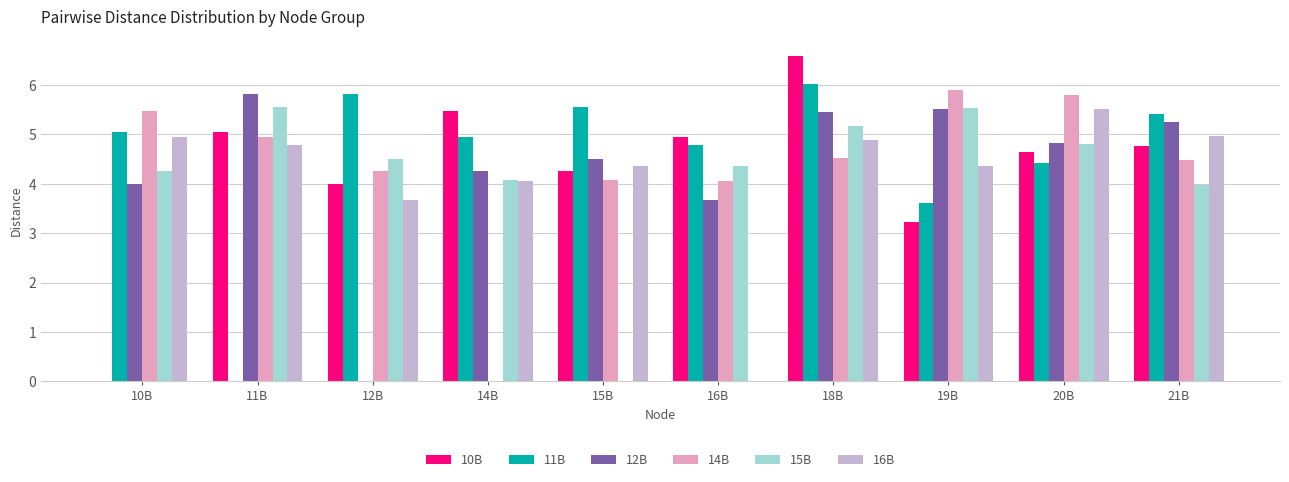

At which category is the sum across all series the highest?

18B